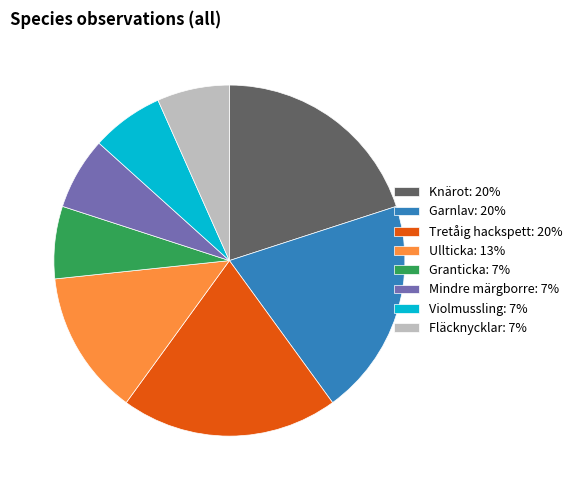

True or false: Violmussling: 7% accounts for 16% of the total.

False